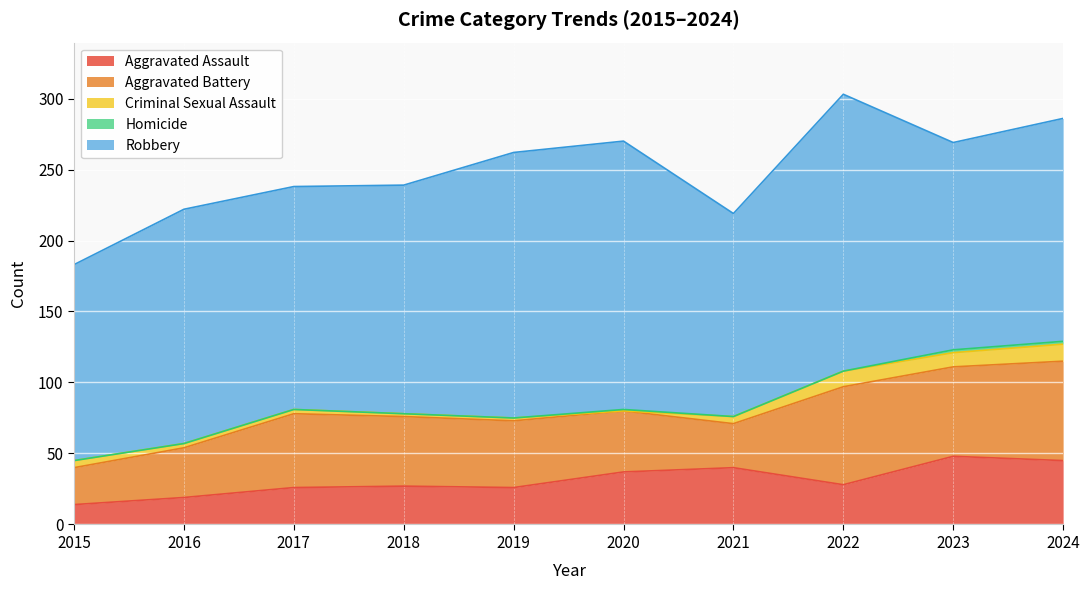

Rank the series by their maximum value, from highest to lowest.

Robbery, Aggravated Battery, Aggravated Assault, Criminal Sexual Assault, Homicide